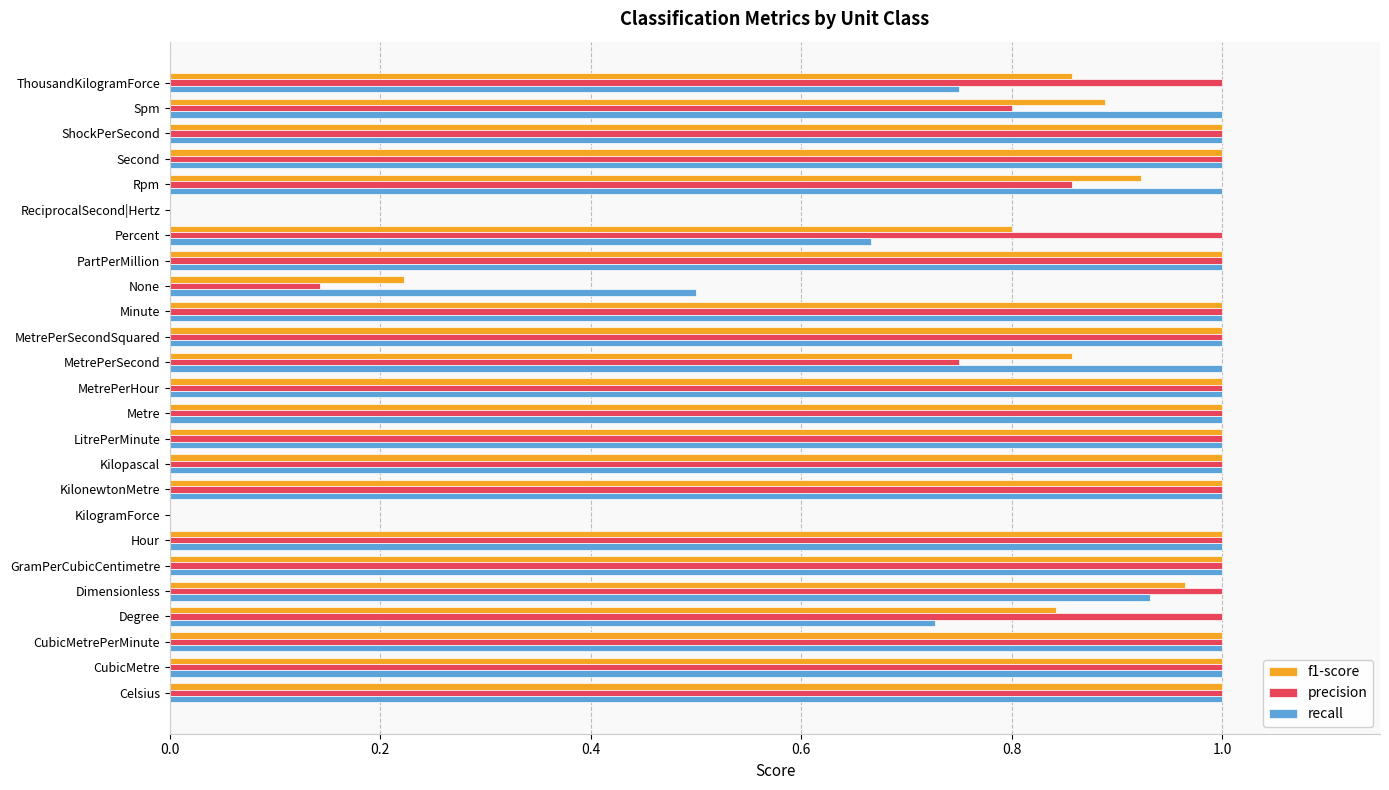

What is the sum of all f1-score values?

21.4